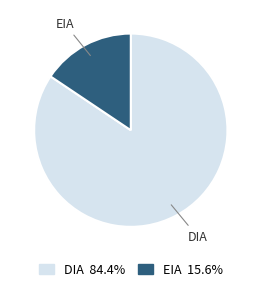

Between DIA and EIA, which is larger?

DIA